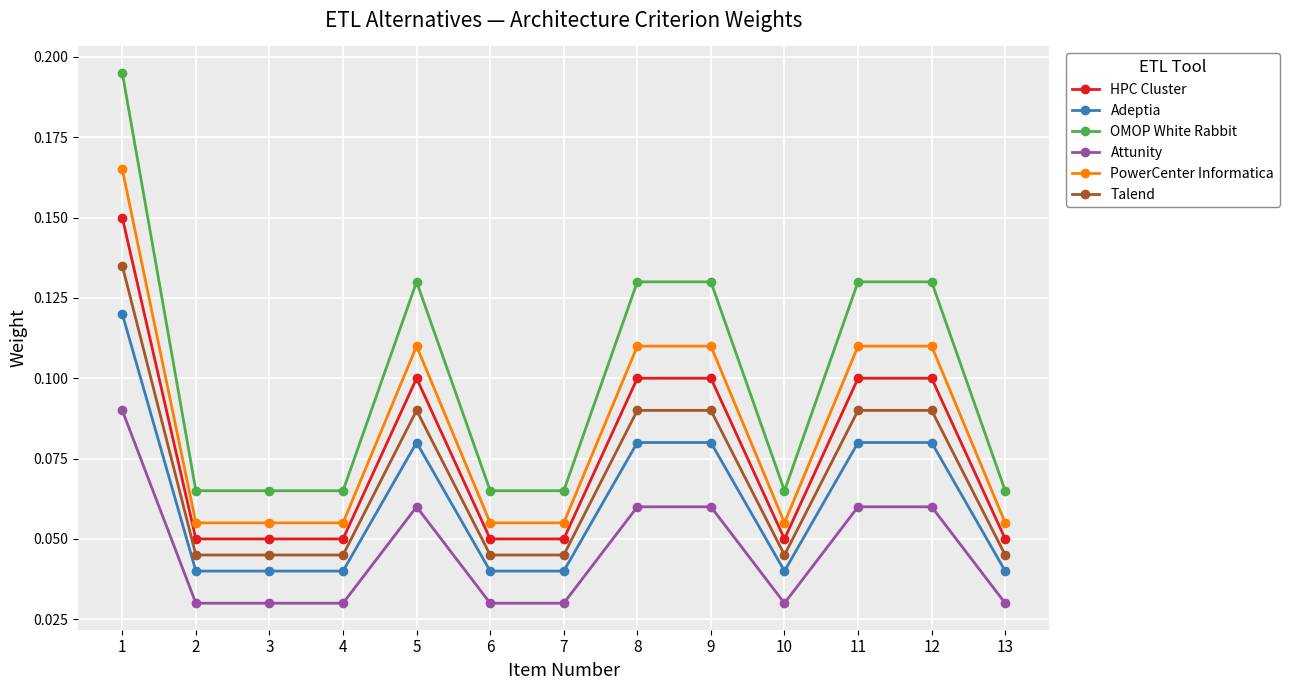

True or false: Talend has a value of 0.1 at 12.

True